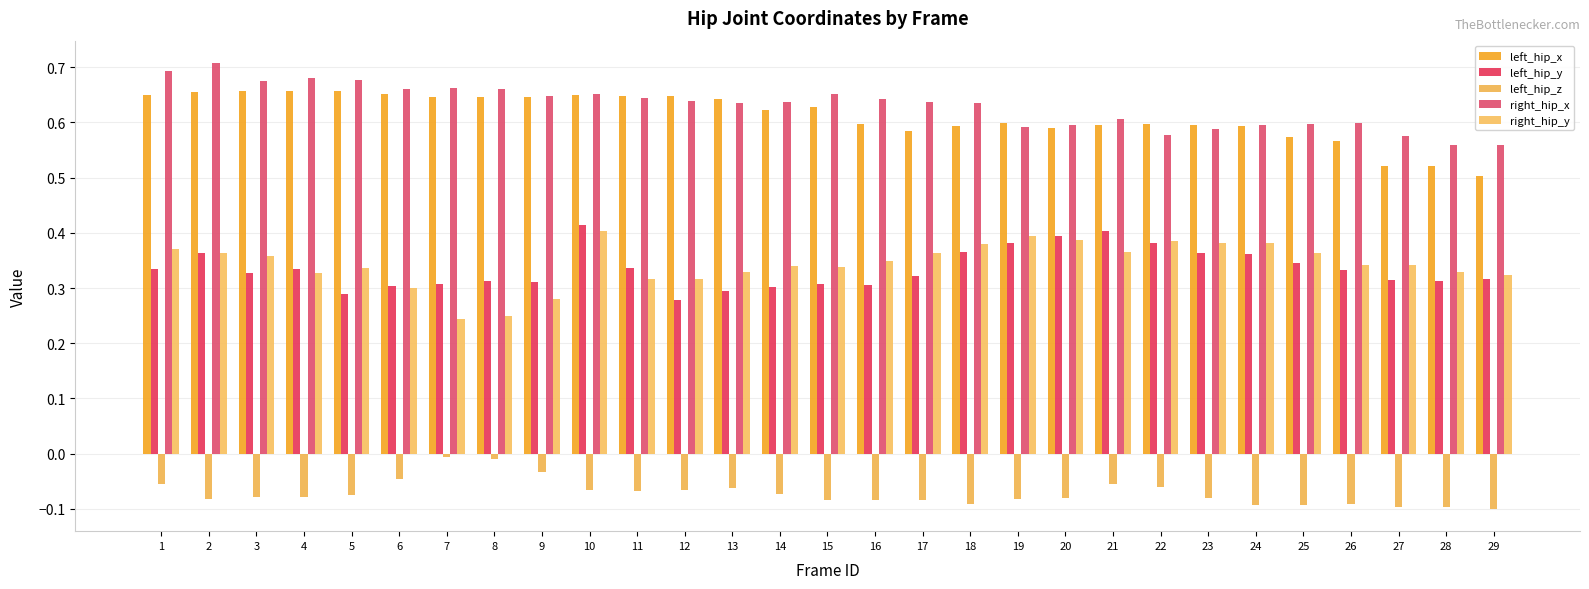

Reading left to right, extract all data points from this chart.

left_hip_x: 1=0.6	2=0.7	3=0.7	4=0.7	5=0.7	6=0.7	7=0.6	8=0.6	9=0.6	10=0.6	11=0.6	12=0.6	13=0.6	14=0.6	15=0.6	16=0.6	17=0.6	18=0.6	19=0.6	20=0.6	21=0.6	22=0.6	23=0.6	24=0.6	25=0.6	26=0.6	27=0.5	28=0.5	29=0.5
left_hip_y: 1=0.3	2=0.4	3=0.3	4=0.3	5=0.3	6=0.3	7=0.3	8=0.3	9=0.3	10=0.4	11=0.3	12=0.3	13=0.3	14=0.3	15=0.3	16=0.3	17=0.3	18=0.4	19=0.4	20=0.4	21=0.4	22=0.4	23=0.4	24=0.4	25=0.3	26=0.3	27=0.3	28=0.3	29=0.3
left_hip_z: 1=-0.1	2=-0.1	3=-0.1	4=-0.1	5=-0.1	6=-0.0	7=-0.0	8=-0.0	9=-0.0	10=-0.1	11=-0.1	12=-0.1	13=-0.1	14=-0.1	15=-0.1	16=-0.1	17=-0.1	18=-0.1	19=-0.1	20=-0.1	21=-0.1	22=-0.1	23=-0.1	24=-0.1	25=-0.1	26=-0.1	27=-0.1	28=-0.1	29=-0.1
right_hip_x: 1=0.7	2=0.7	3=0.7	4=0.7	5=0.7	6=0.7	7=0.7	8=0.7	9=0.6	10=0.7	11=0.6	12=0.6	13=0.6	14=0.6	15=0.7	16=0.6	17=0.6	18=0.6	19=0.6	20=0.6	21=0.6	22=0.6	23=0.6	24=0.6	25=0.6	26=0.6	27=0.6	28=0.6	29=0.6
right_hip_y: 1=0.4	2=0.4	3=0.4	4=0.3	5=0.3	6=0.3	7=0.2	8=0.2	9=0.3	10=0.4	11=0.3	12=0.3	13=0.3	14=0.3	15=0.3	16=0.3	17=0.4	18=0.4	19=0.4	20=0.4	21=0.4	22=0.4	23=0.4	24=0.4	25=0.4	26=0.3	27=0.3	28=0.3	29=0.3